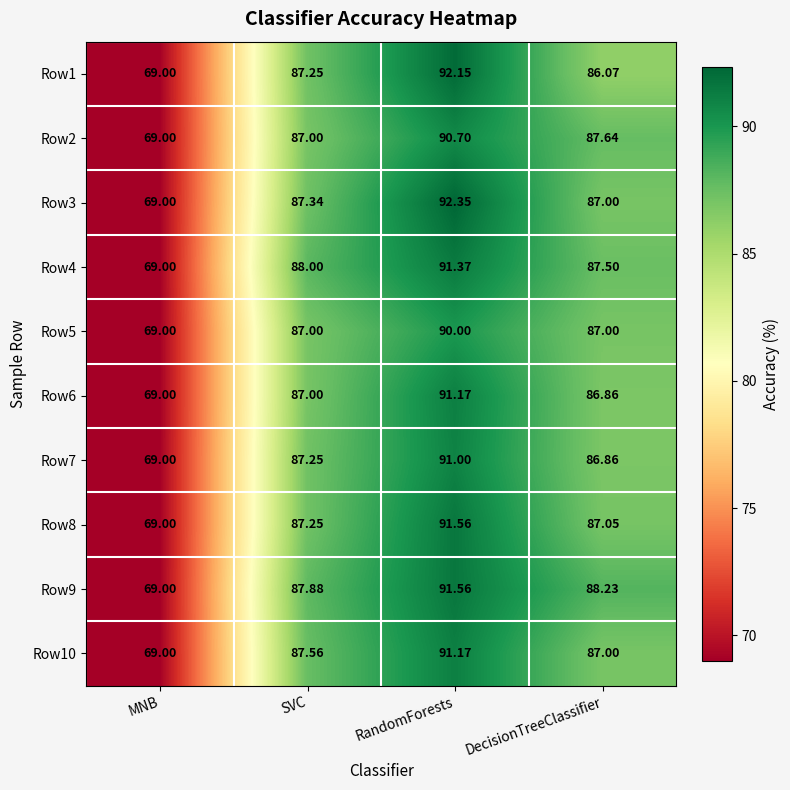

Which series has the largest range (max minus min)?

Row3